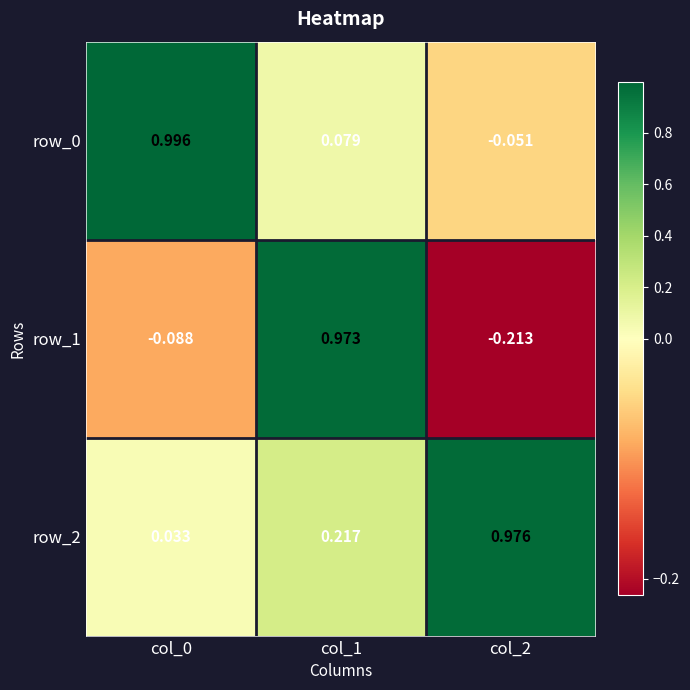

Is the value of row_0 at col_2 greater than the value of row_1 at col_2?

Yes